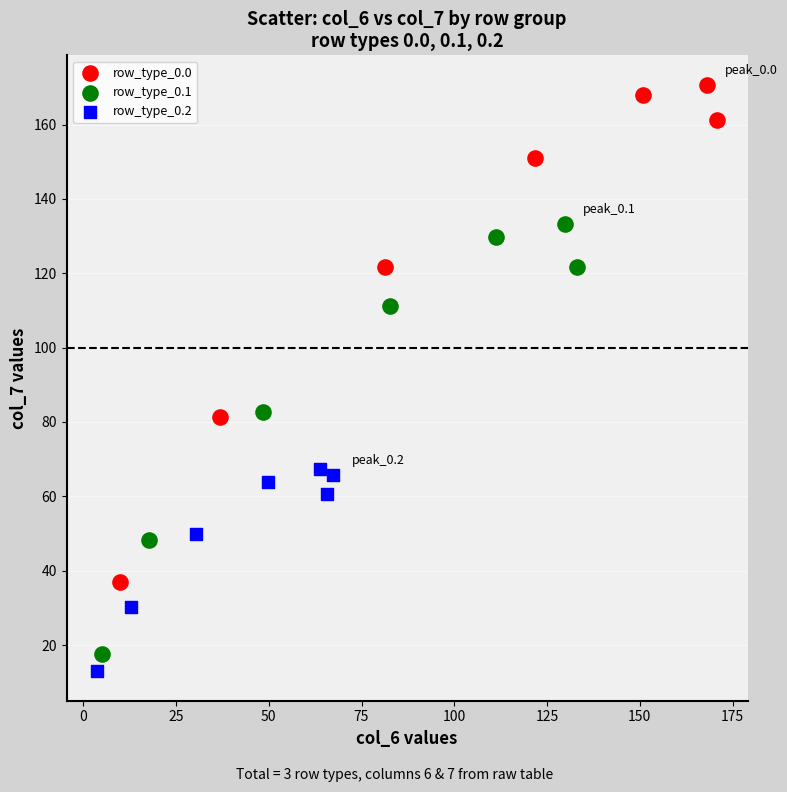

What are all the series names shown in the legend?

row_type_0.0, row_type_0.1, row_type_0.2